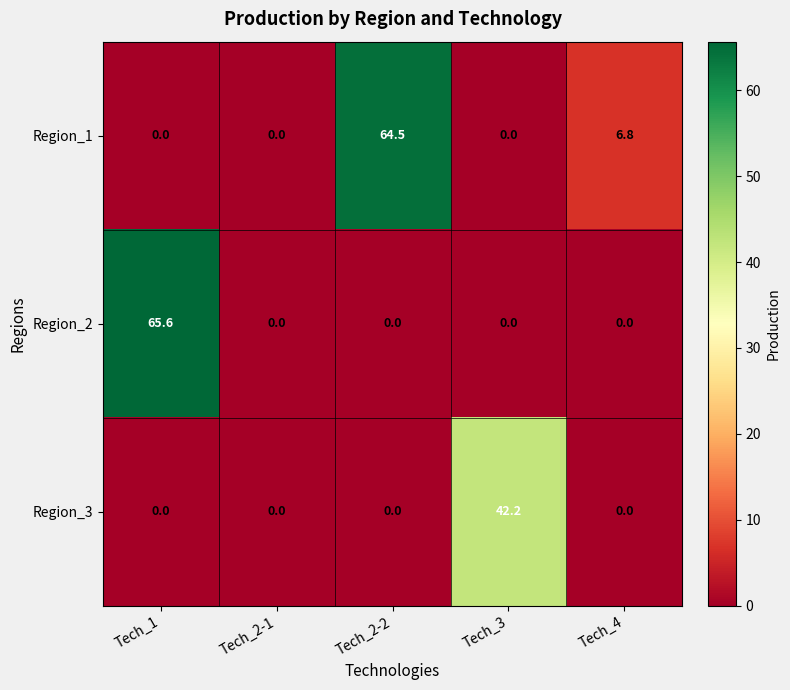

Is it true that Region_3 equals -17.3 at Tech_4?

False